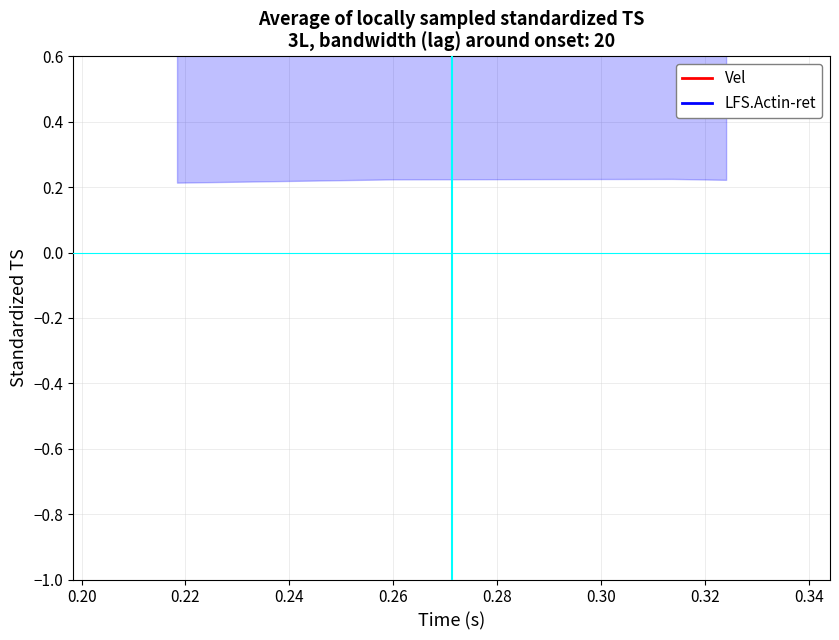

What is the difference between the highest and lowest values at 0.22?

0.2